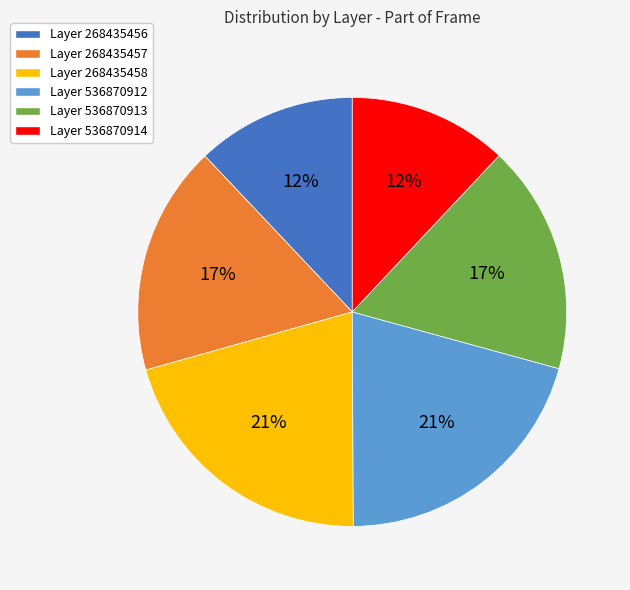

Is there a majority slice in this chart?

No